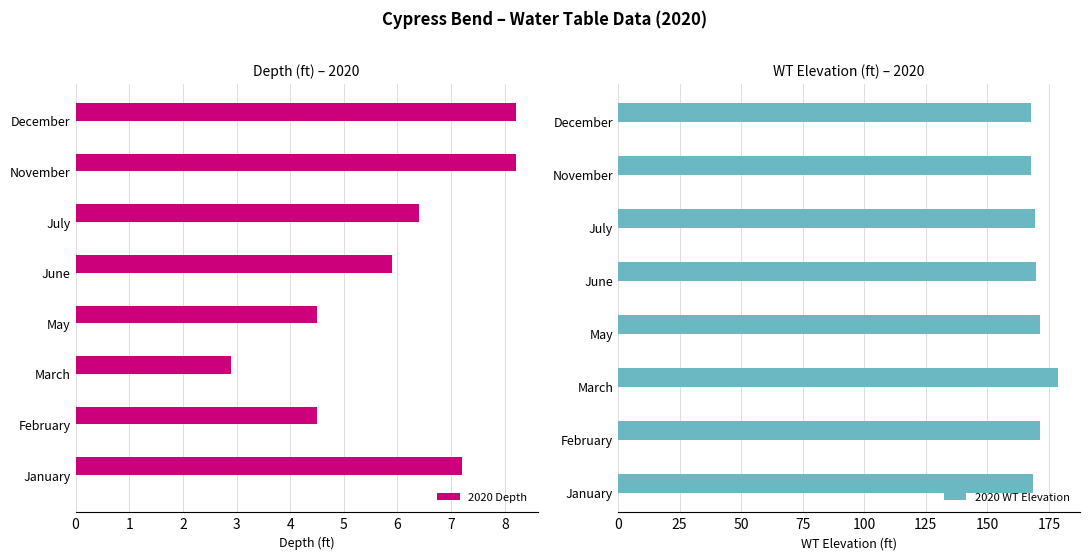

What is the sum of all 2020 WT Elevation values?

1364.3